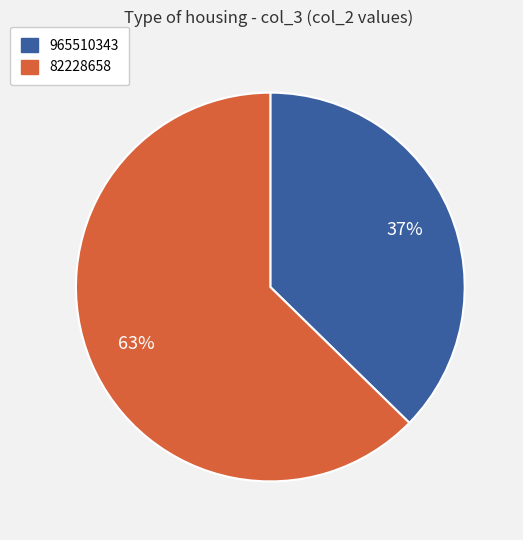

To the nearest percent, what percentage of the pie is 965510343?

37%